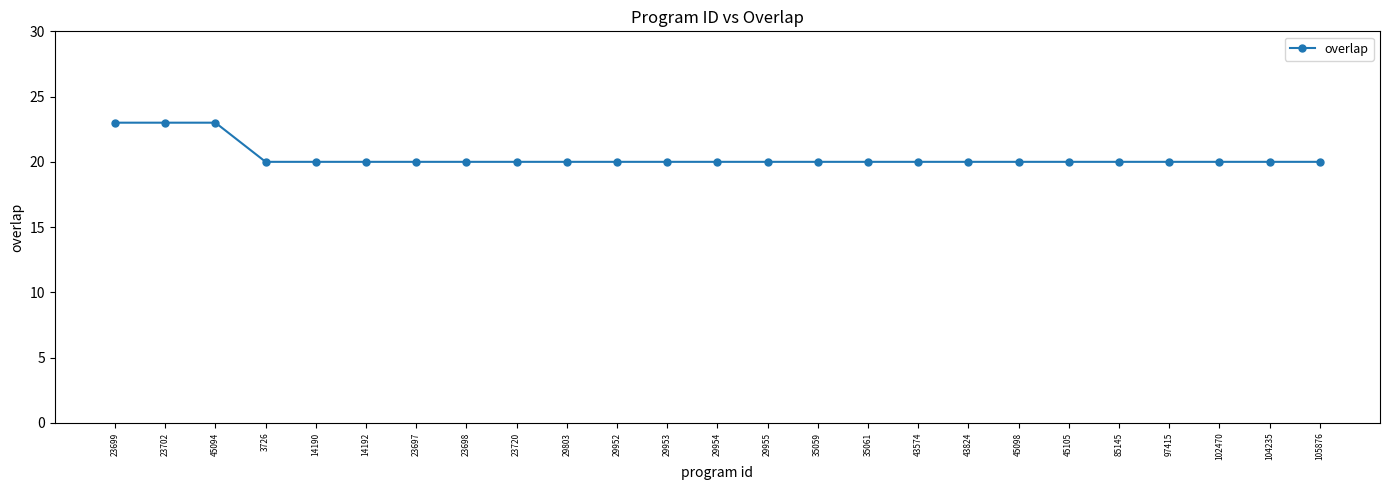

What position from the right is 105876?

1